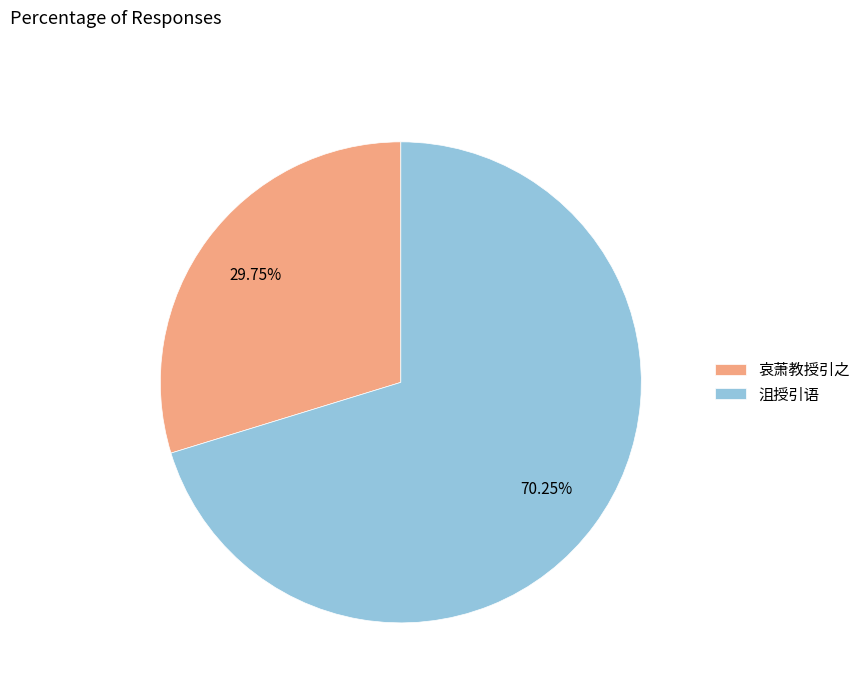

Which category accounts for the majority?

沮授引语